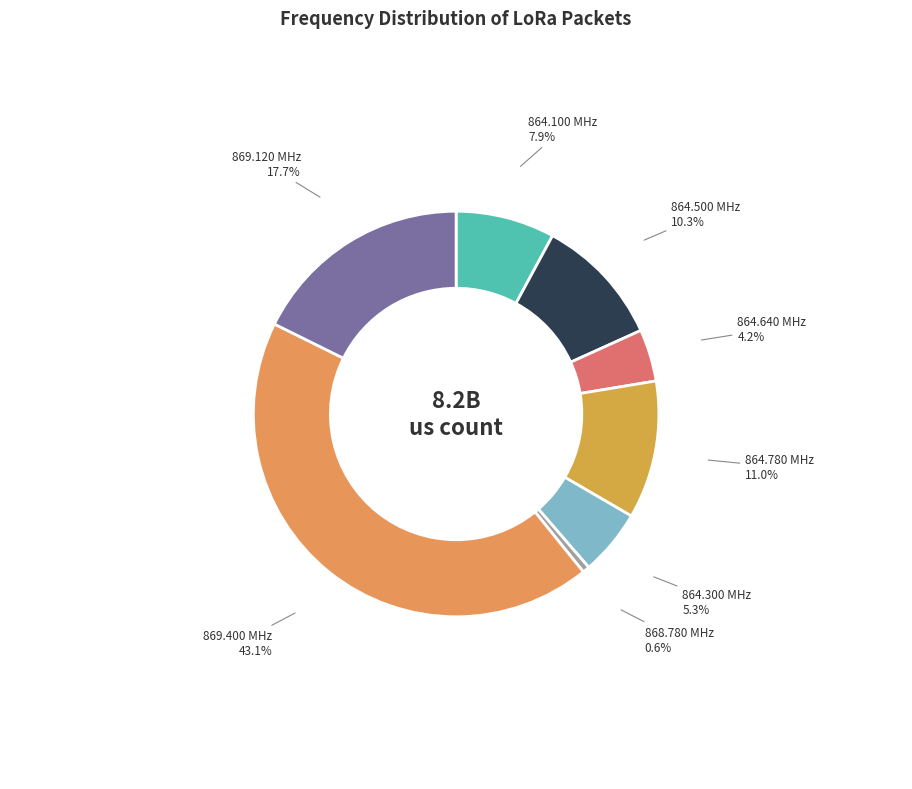

Between 868.780 MHz and 864.300 MHz, which is larger?

864.300 MHz